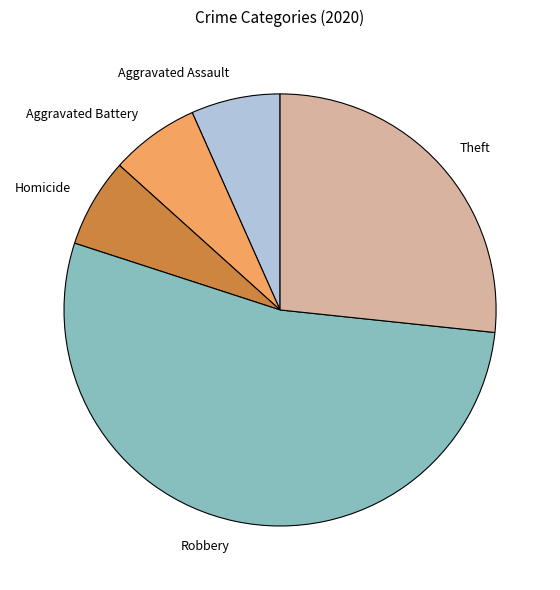

Combined, do Homicide and Aggravated Battery account for over 50%?

No